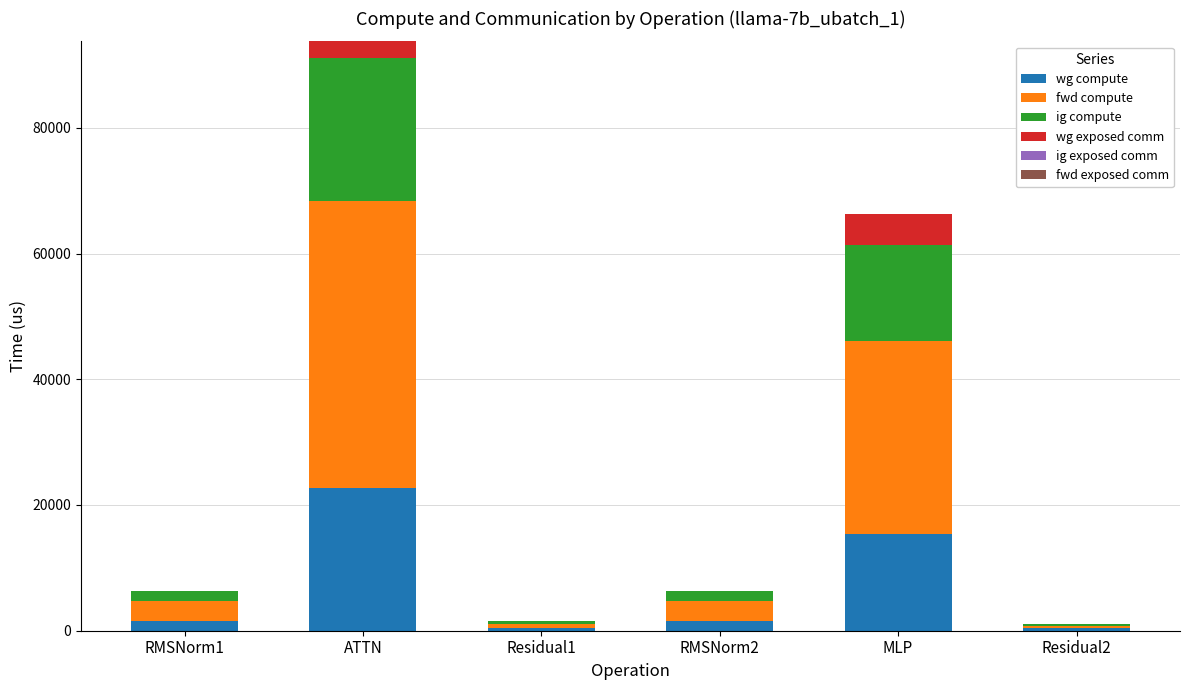

At which category is the sum across all series the highest?

ATTN